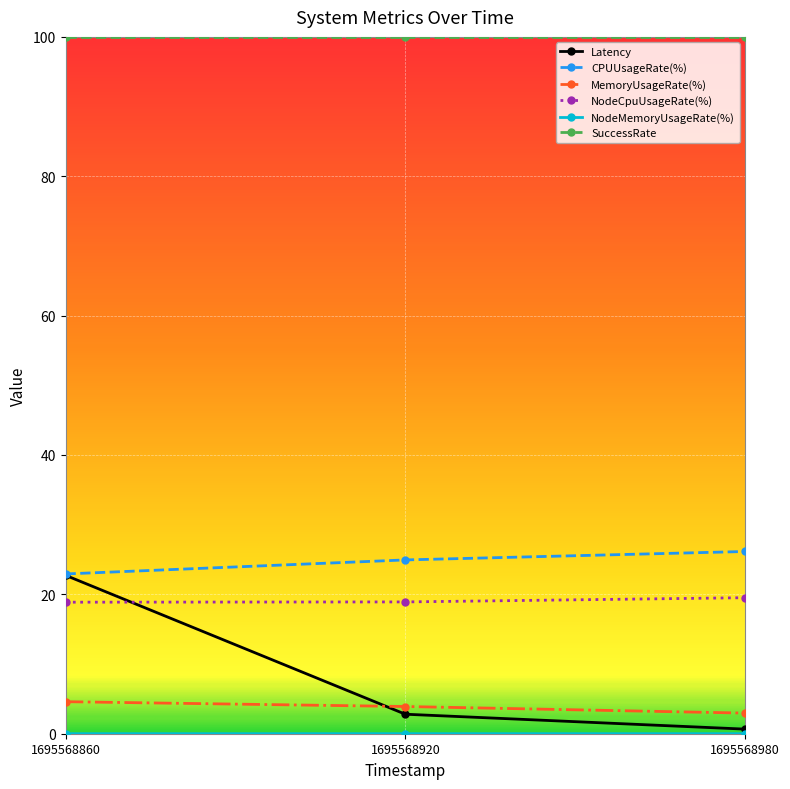

At how many categories does at least one series exceed 87?

3